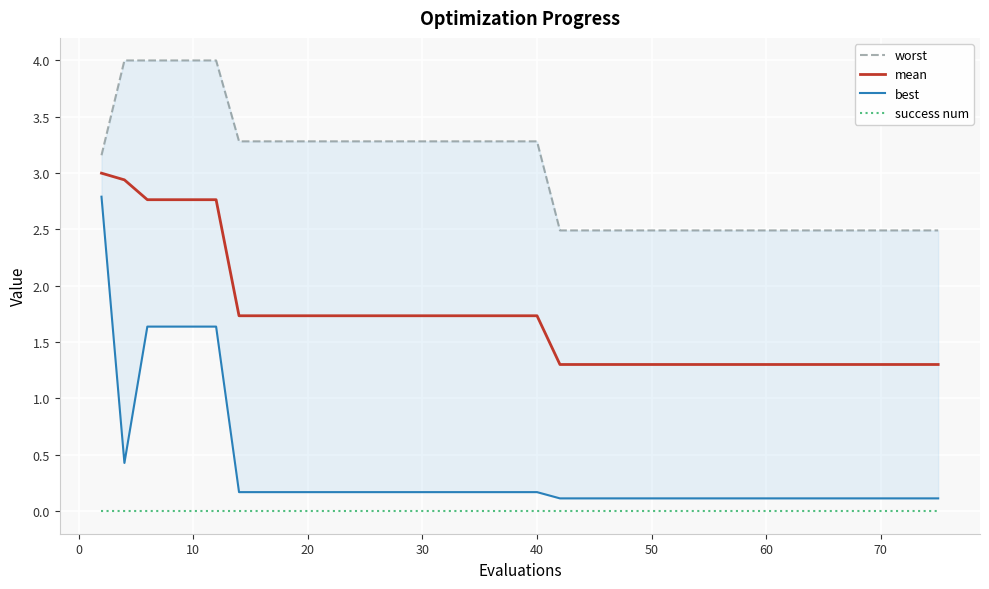

Does the chart display data point markers on the line(s)?

No